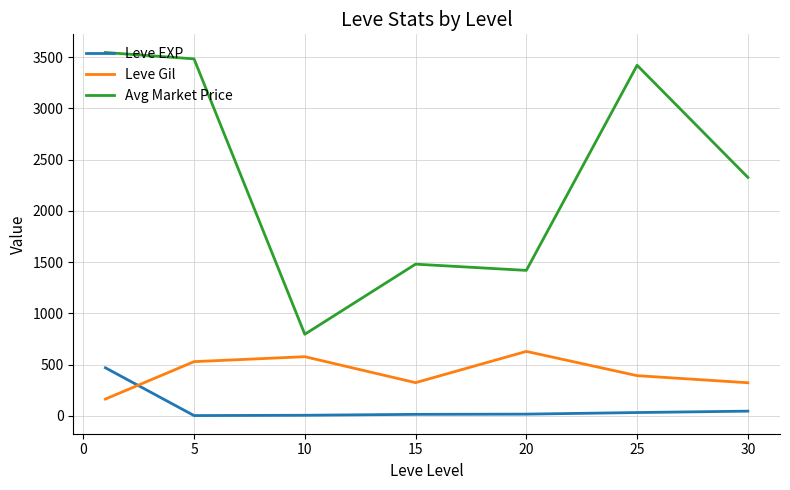

Which series has the widest spread of values?

Avg Market Price